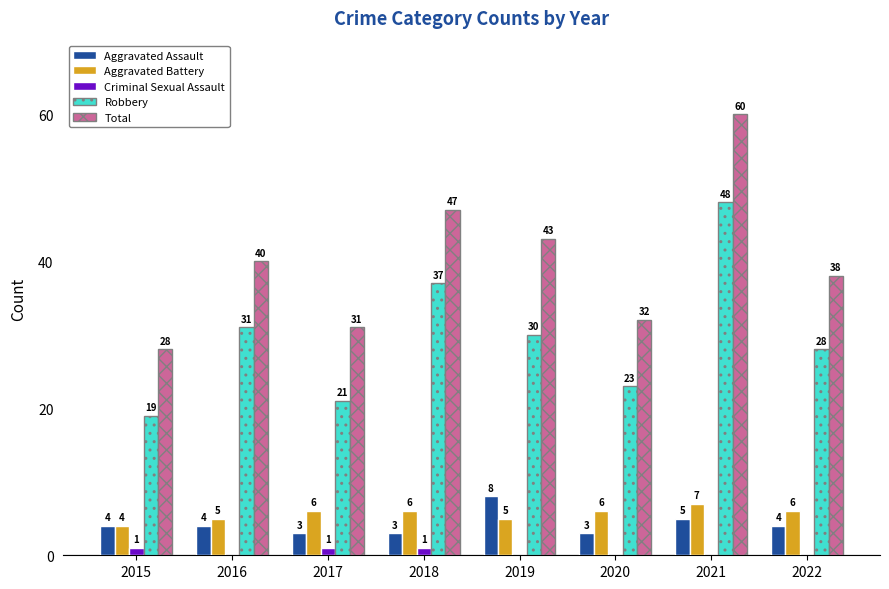

True or false: Total has a value of 31 at 2017.

True